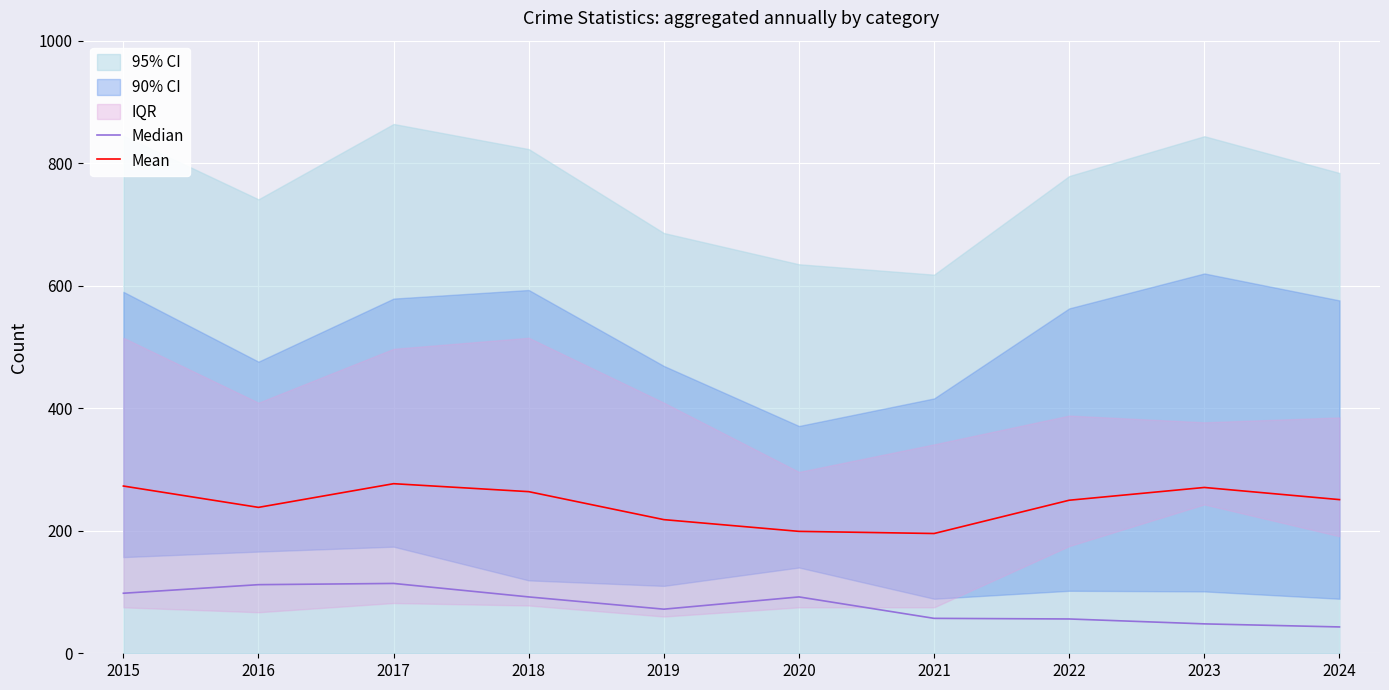

The value of Median at 2016 is 59.4. True or false?

False